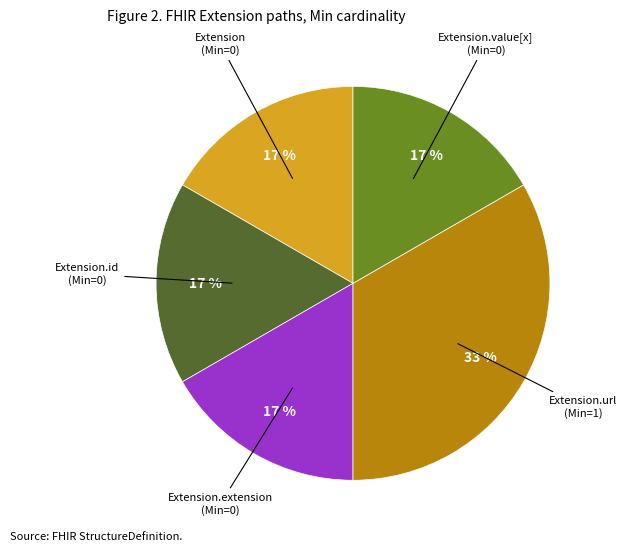

To the nearest percent, what is the average slice percentage?

20%